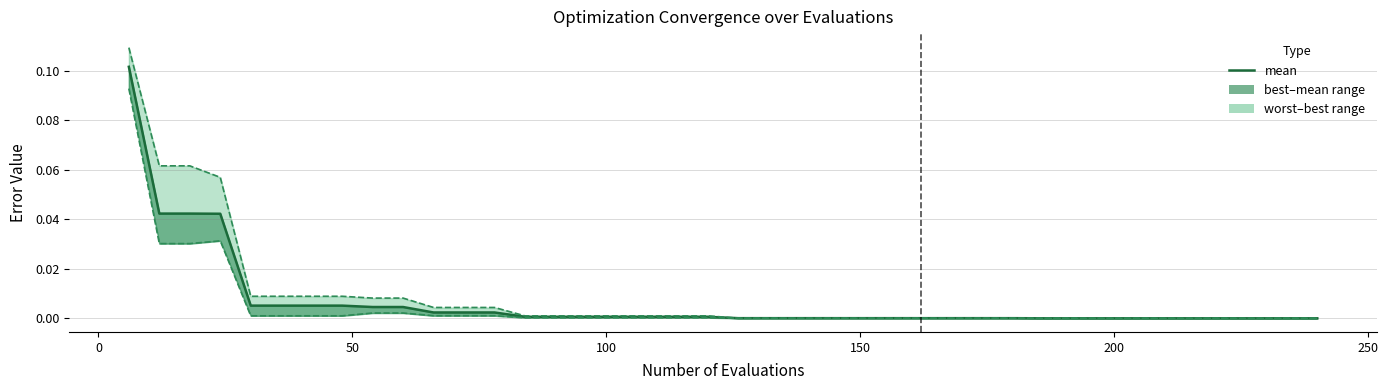

List the series in order of their peak value, lowest first.

best, mean, worst